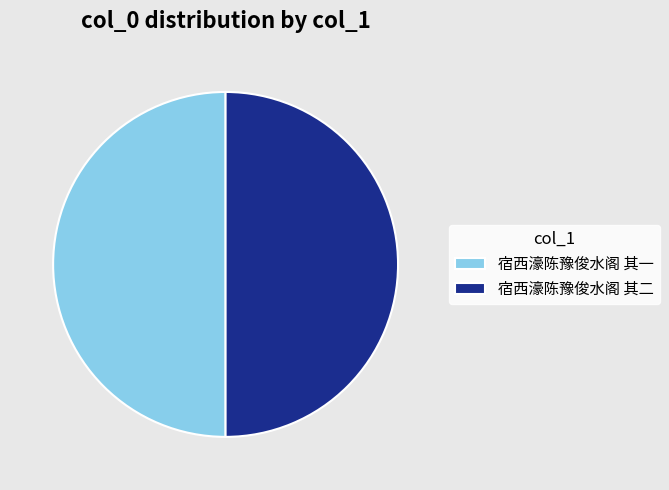

How many slices are in this pie chart?

2